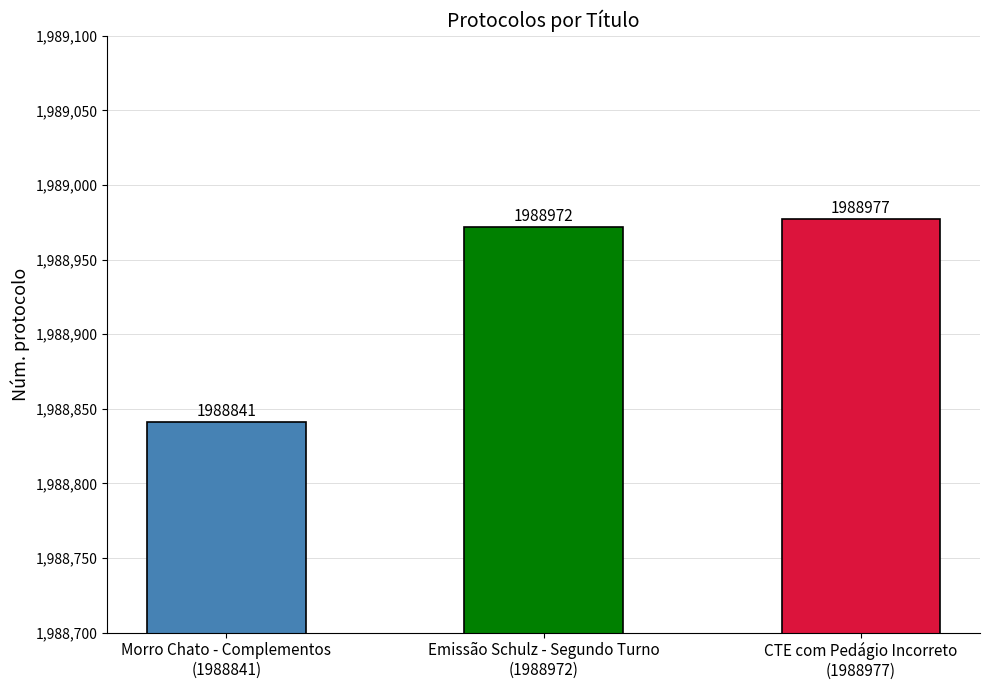

What is the change in value from Emissão Schulz - Segundo Turno
(1988972) to CTE com Pedágio Incorreto
(1988977)?

+5